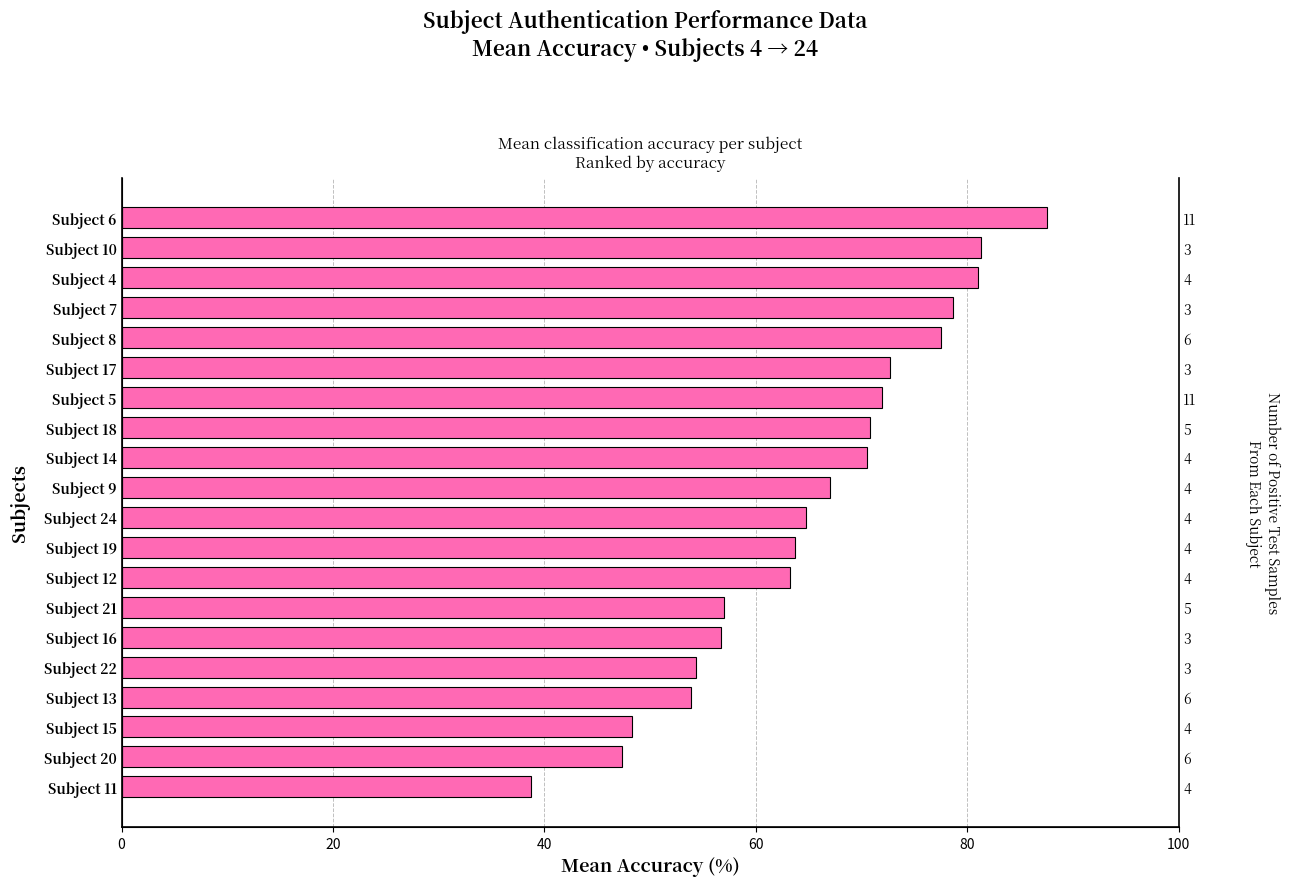

What position from the left is Subject 11?

1